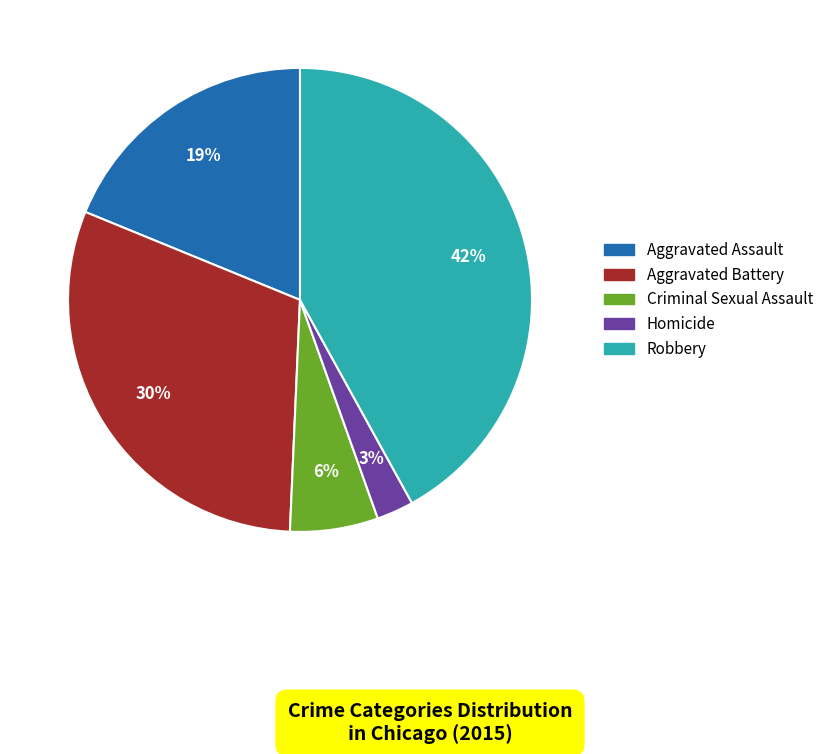

Rank the categories by value from lowest to highest.

Homicide, Criminal Sexual Assault, Aggravated Assault, Aggravated Battery, Robbery